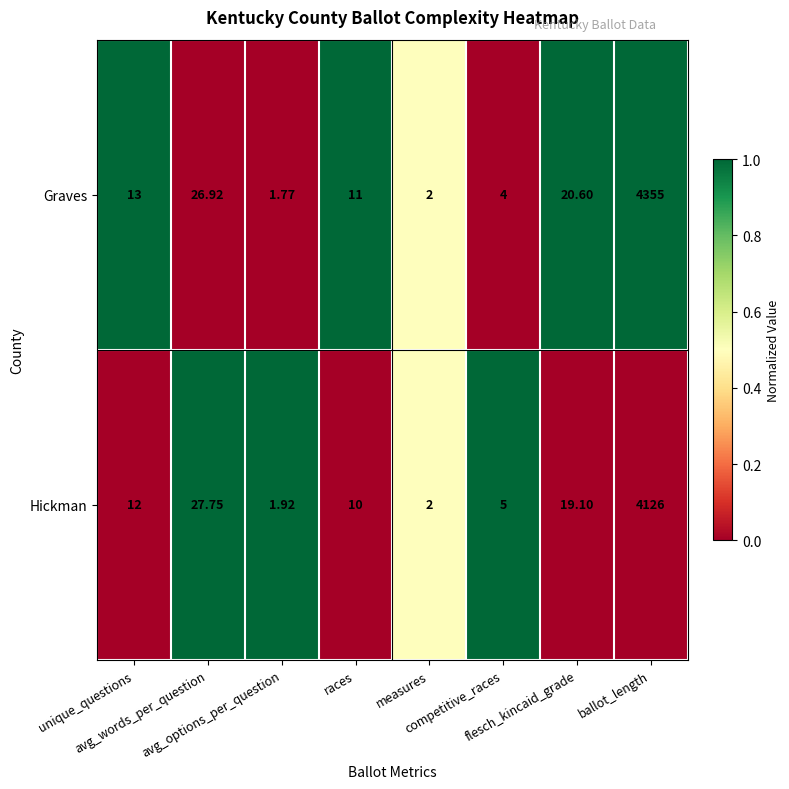

List the series in order of their overall mean, highest first.

Graves, Hickman